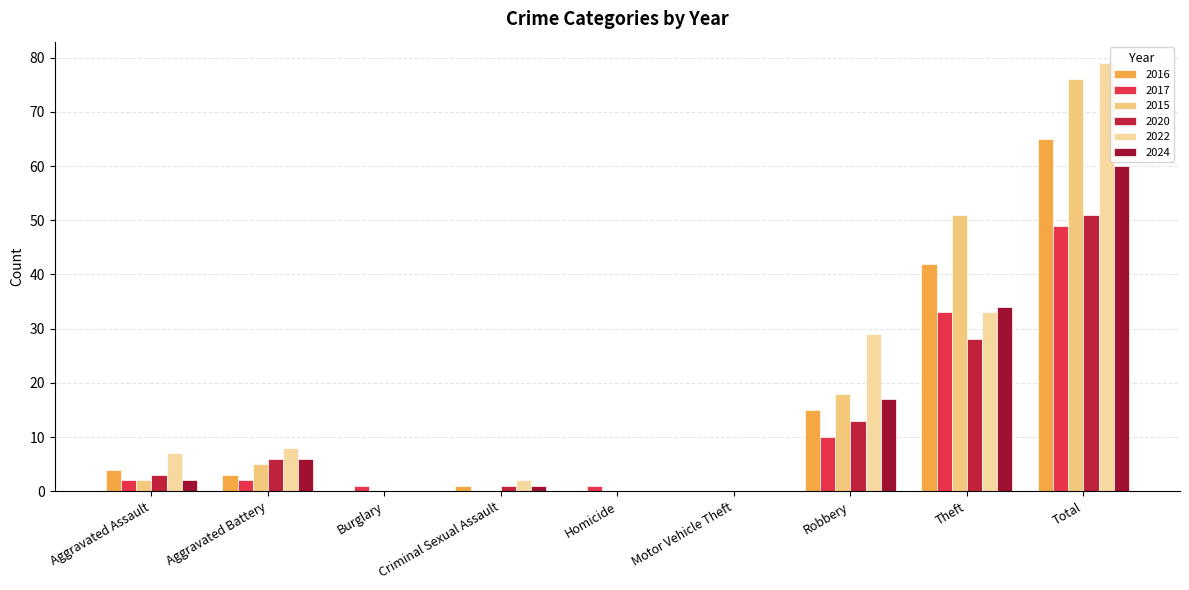

Reading left to right, list all the values displayed in this chart.

2016: Aggravated Assault=4	Aggravated Battery=3	Burglary=0	Criminal Sexual Assault=1	Homicide=0	Motor Vehicle Theft=0	Robbery=15	Theft=42	Total=65
2017: Aggravated Assault=2	Aggravated Battery=2	Burglary=1	Criminal Sexual Assault=0	Homicide=1	Motor Vehicle Theft=0	Robbery=10	Theft=33	Total=49
2015: Aggravated Assault=2	Aggravated Battery=5	Burglary=0	Criminal Sexual Assault=0	Homicide=0	Motor Vehicle Theft=0	Robbery=18	Theft=51	Total=76
2020: Aggravated Assault=3	Aggravated Battery=6	Burglary=0	Criminal Sexual Assault=1	Homicide=0	Motor Vehicle Theft=0	Robbery=13	Theft=28	Total=51
2022: Aggravated Assault=7	Aggravated Battery=8	Burglary=0	Criminal Sexual Assault=2	Homicide=0	Motor Vehicle Theft=0	Robbery=29	Theft=33	Total=79
2024: Aggravated Assault=2	Aggravated Battery=6	Burglary=0	Criminal Sexual Assault=1	Homicide=0	Motor Vehicle Theft=0	Robbery=17	Theft=34	Total=60